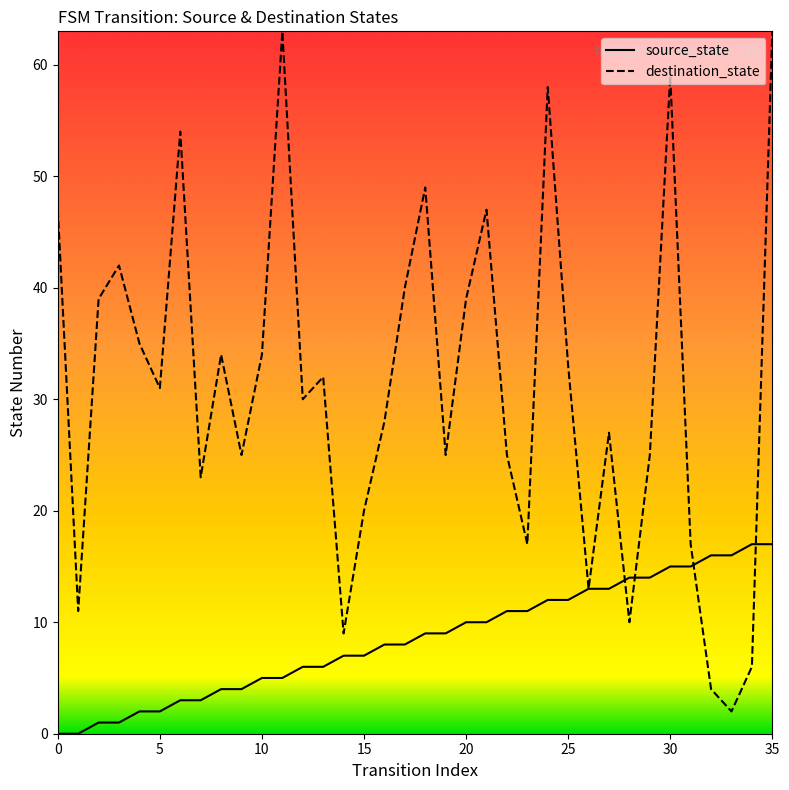

What is the maximum value for destination_state?

63